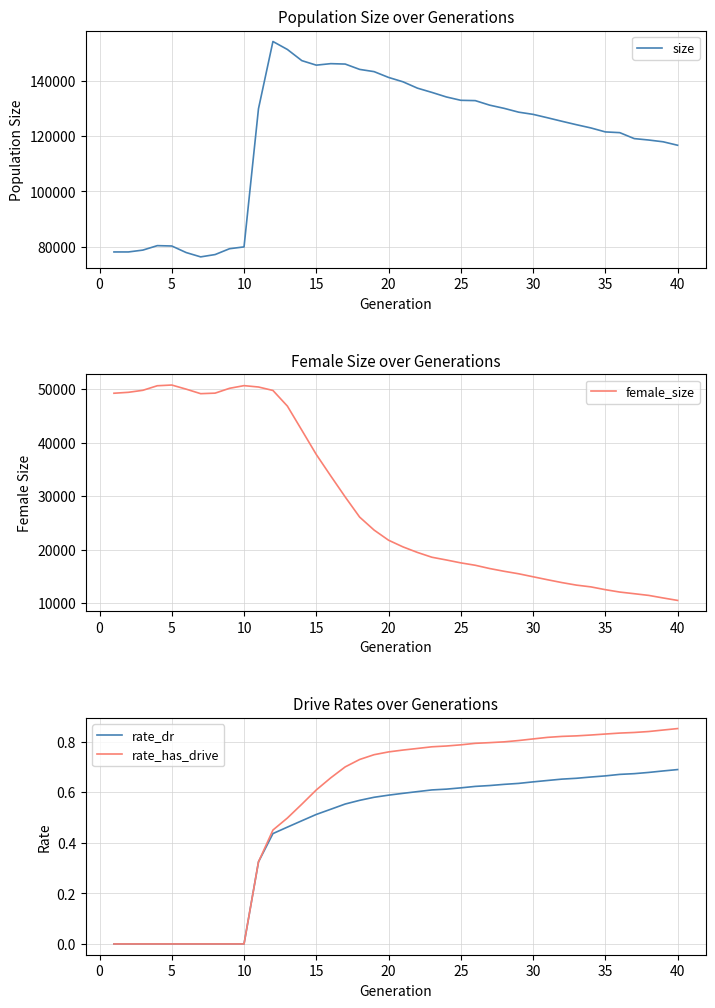

Is it true that rate_has_drive equals 0.0 at 10?

True